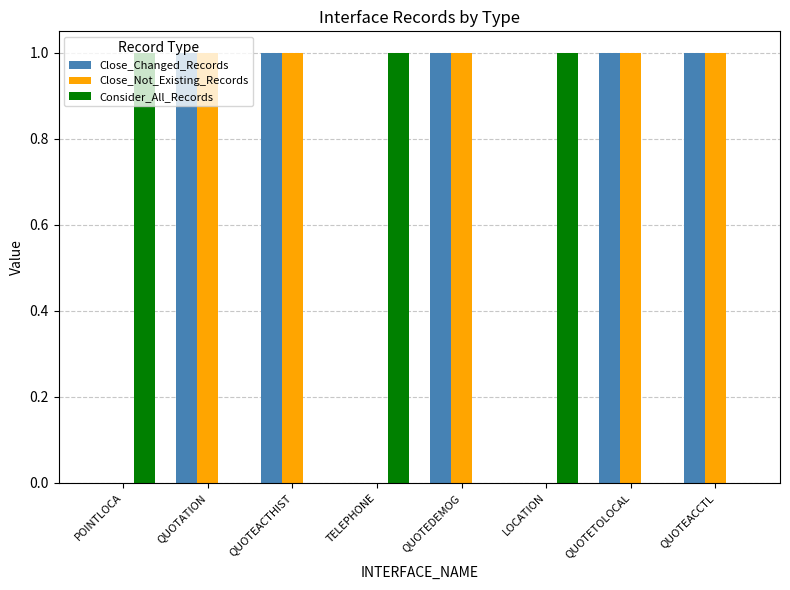

Reading right to left, transcribe all the data shown in this chart.

Close_Changed_Records: 1	1	0	1	0	1	1	0
Close_Not_Existing_Records: 1	1	0	1	0	1	1	0
Consider_All_Records: 0	0	1	0	1	0	0	1